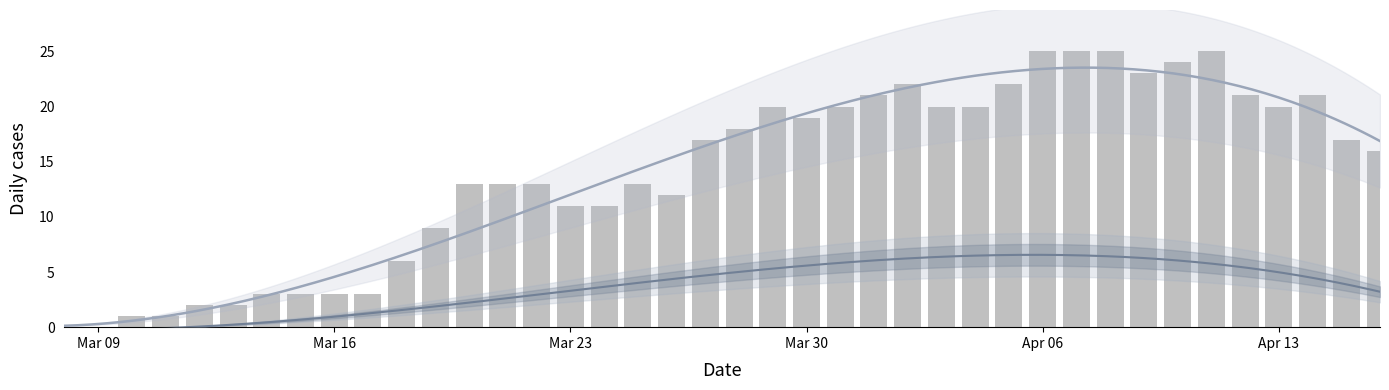

List the labels in order of value, largest first.

2020-04-06, 2020-04-07, 2020-04-08, 2020-04-11, 2020-04-10, 2020-04-09, 2020-04-02, 2020-04-05, 2020-04-01, 2020-04-12, 2020-04-14, 2020-03-29, 2020-03-31, 2020-04-03, 2020-04-04, 2020-04-13, 2020-03-30, 2020-03-28, 2020-03-27, 2020-04-15, 2020-04-16, 2020-03-20, 2020-03-21, 2020-03-22, 2020-03-25, 2020-03-26, 2020-03-23, 2020-03-24, 2020-03-19, 2020-03-18, 2020-03-14, 2020-03-15, 2020-03-16, 2020-03-17, 2020-03-12, 2020-03-13, 2020-03-10, 2020-03-11, 2020-03-08, 2020-03-09